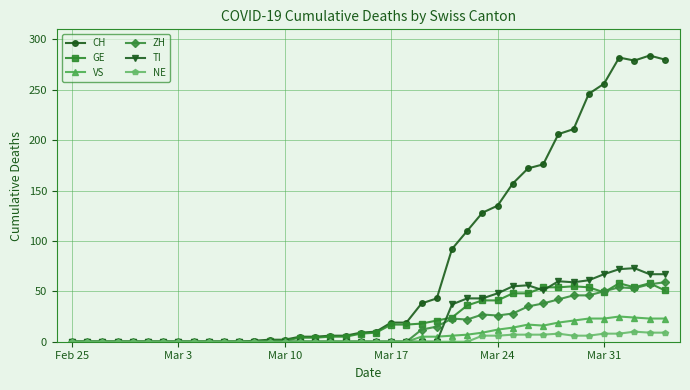

Which series has the largest total across all categories?

CH